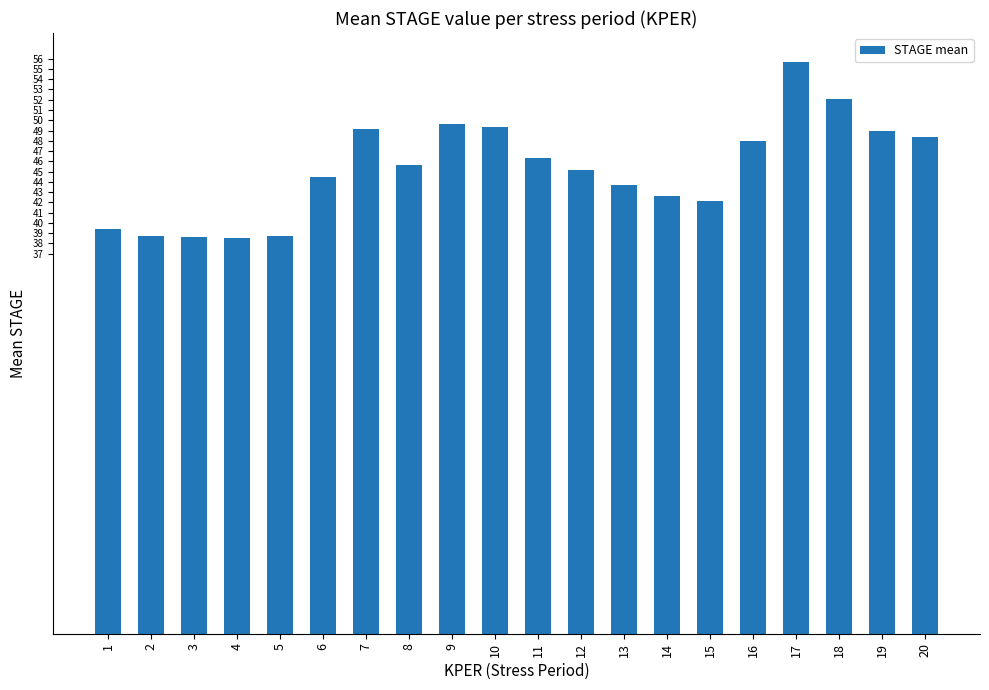

Approximately how many times larger is the value at 13 compared to 1?

1.1